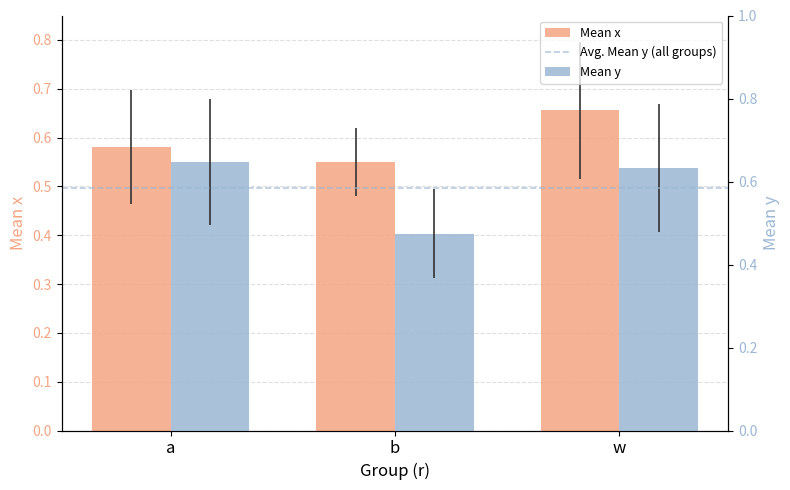

How many groups of bars are there?

3